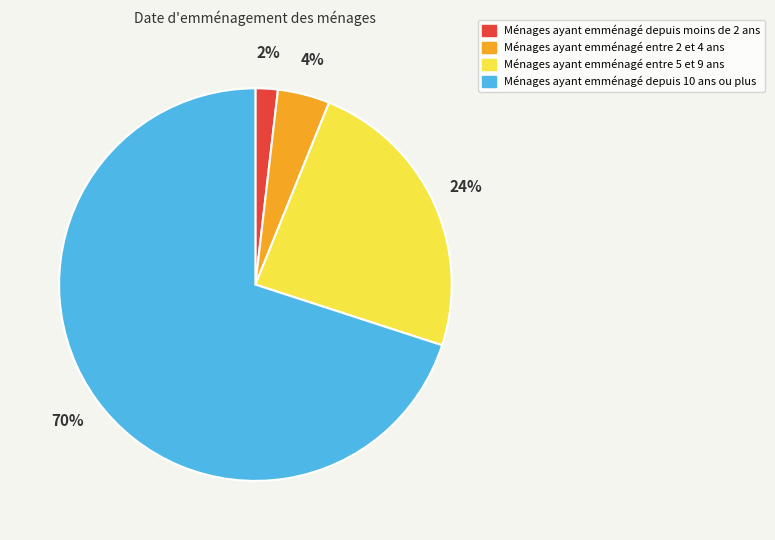

How many slices are in this pie chart?

4